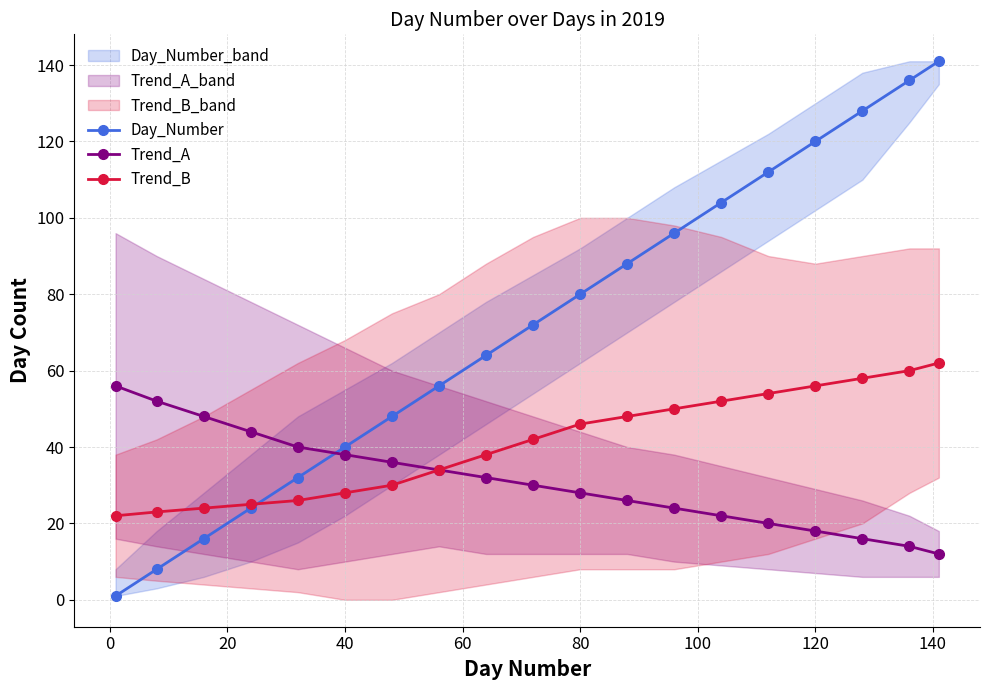

What is the minimum value for Trend_B?

22